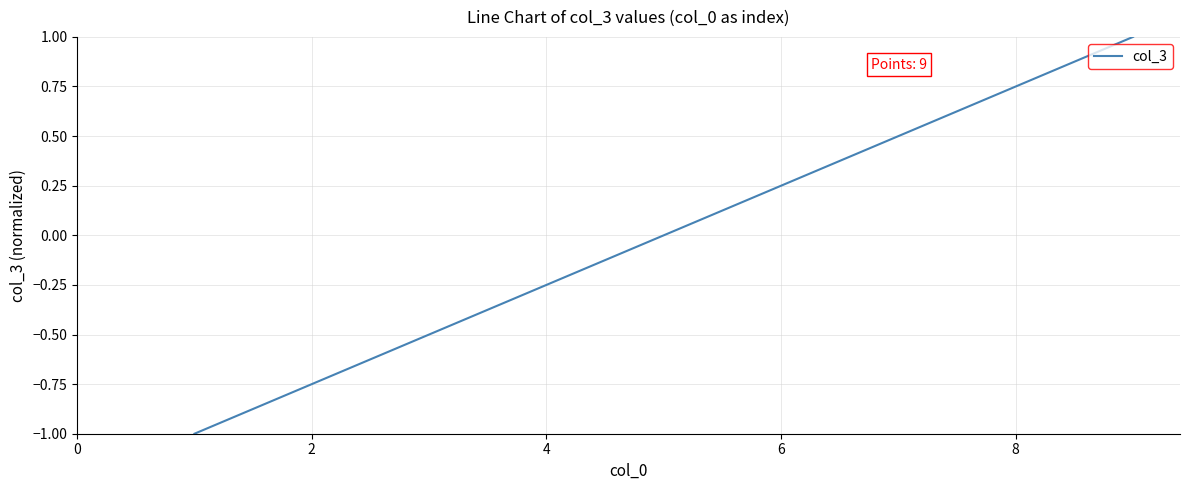

What is the difference between the maximum and minimum values?

2.0